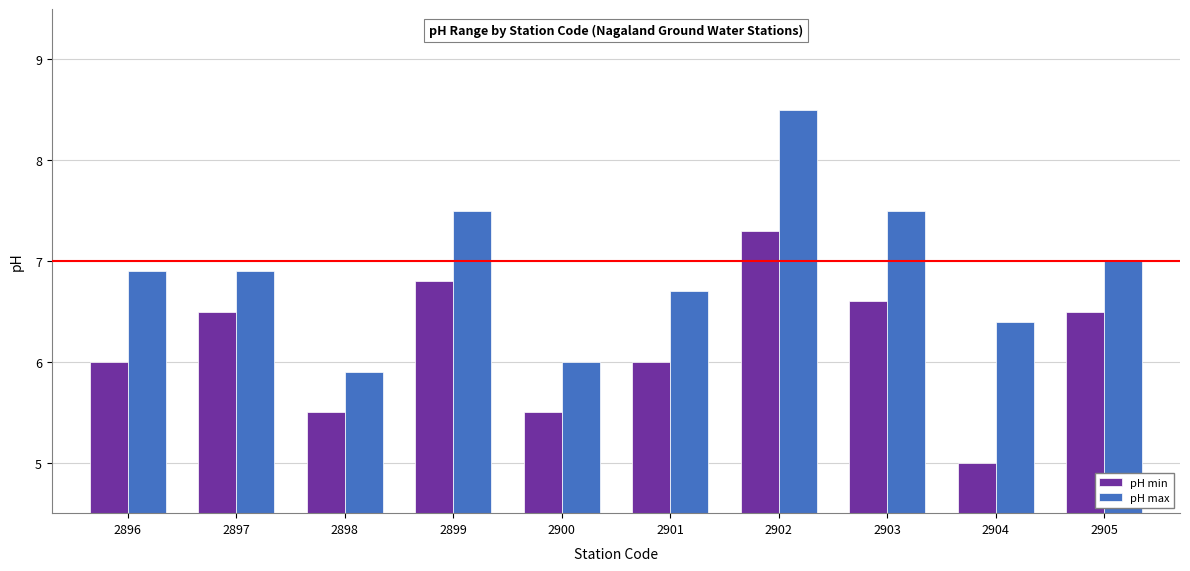

Which series has the largest total across all categories?

pH max